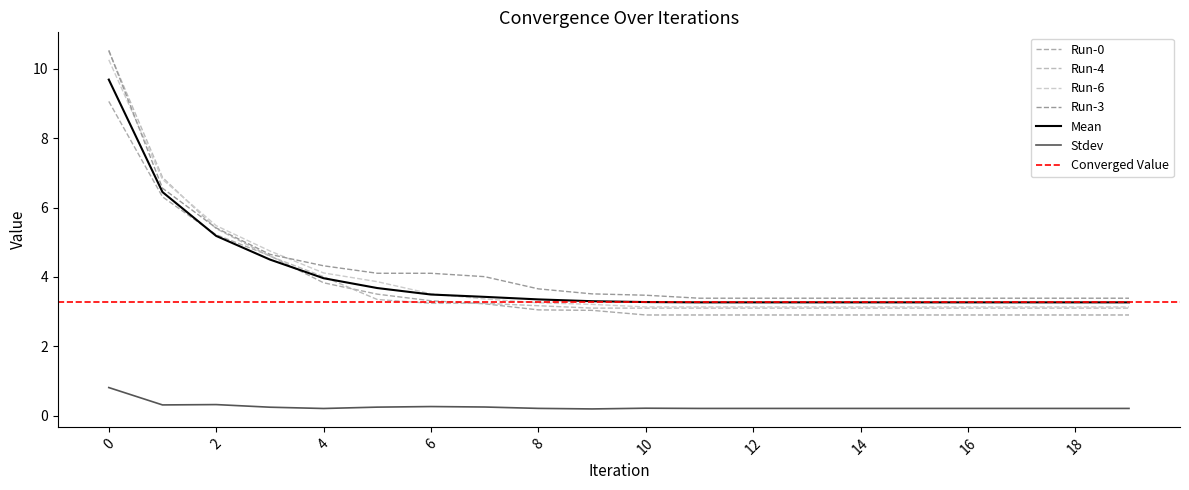

True or false: Run-0 has a value of 4.3 at 19.

False